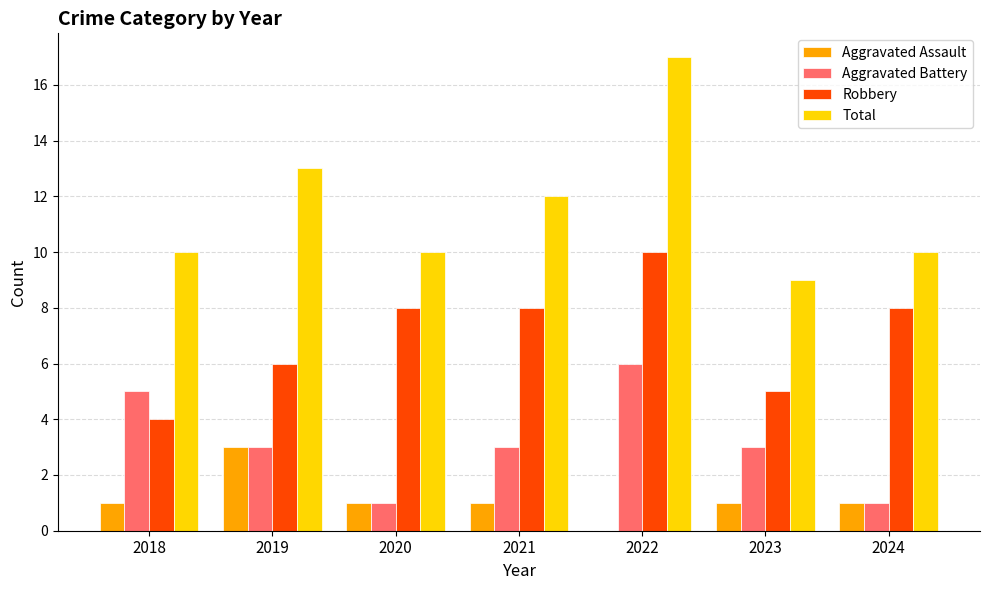

What is the approximate value of Aggravated Battery at 2019?

3